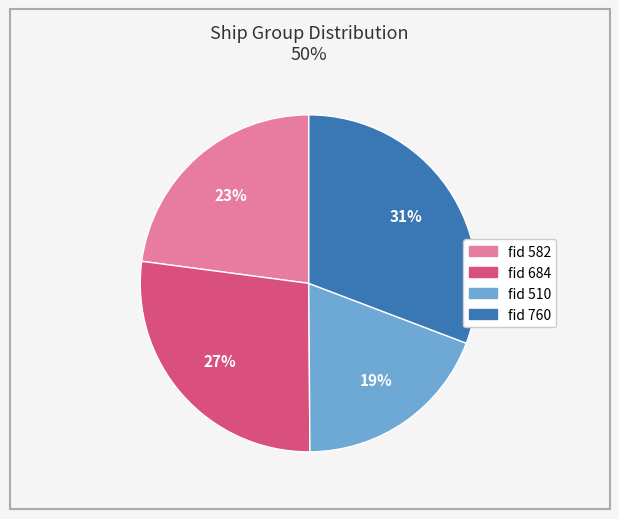

Is there a majority slice in this chart?

No